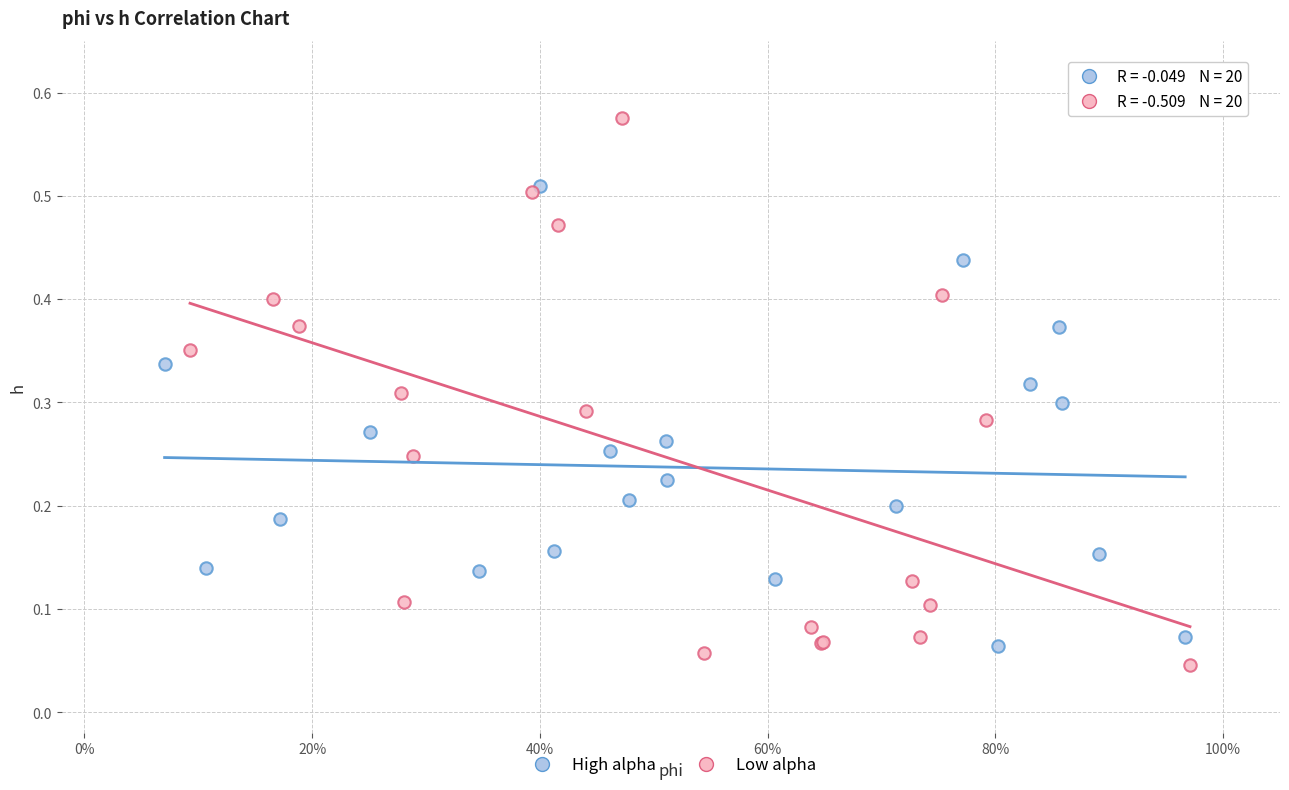

Which series contains the highest Y value?

Low alpha